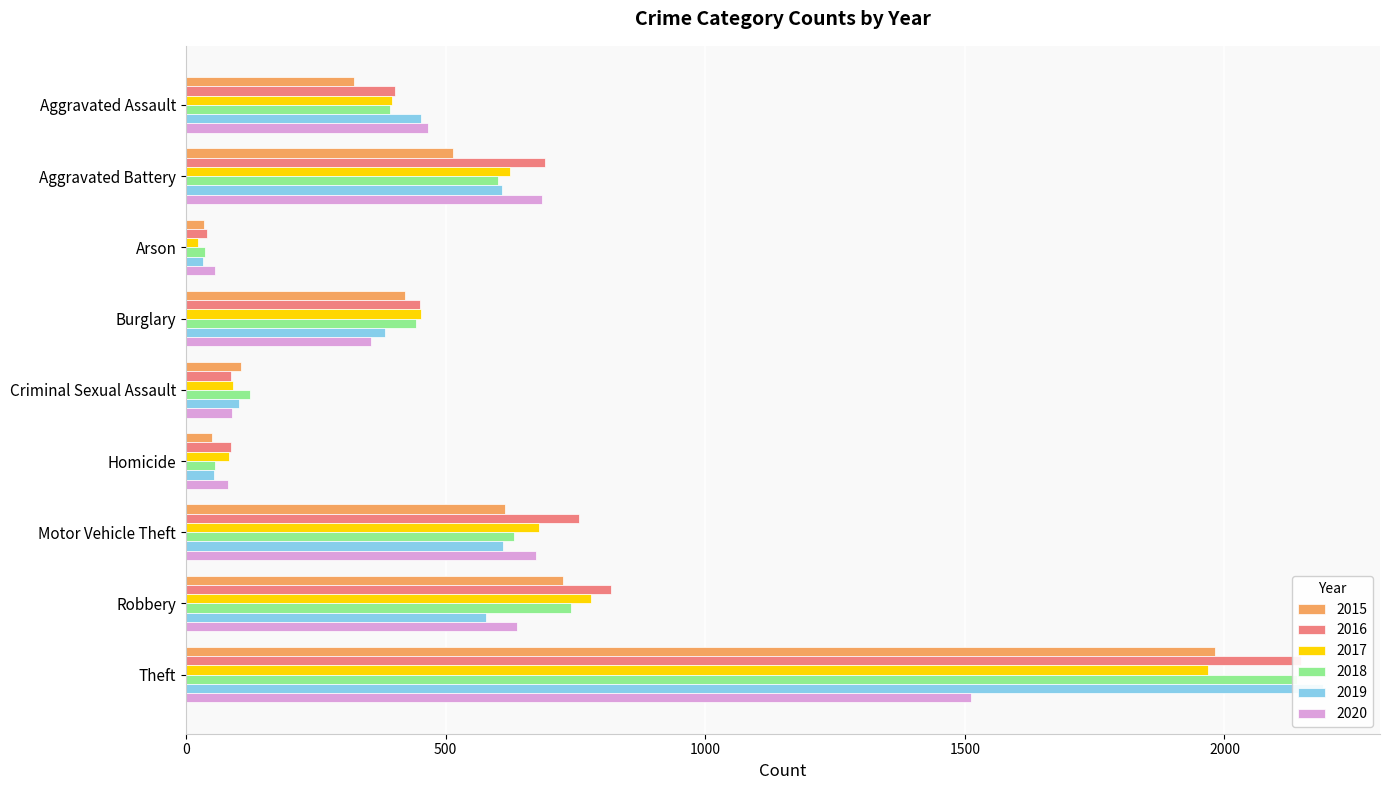

List the series in order of their peak value, lowest first.

2020, 2017, 2015, 2018, 2016, 2019